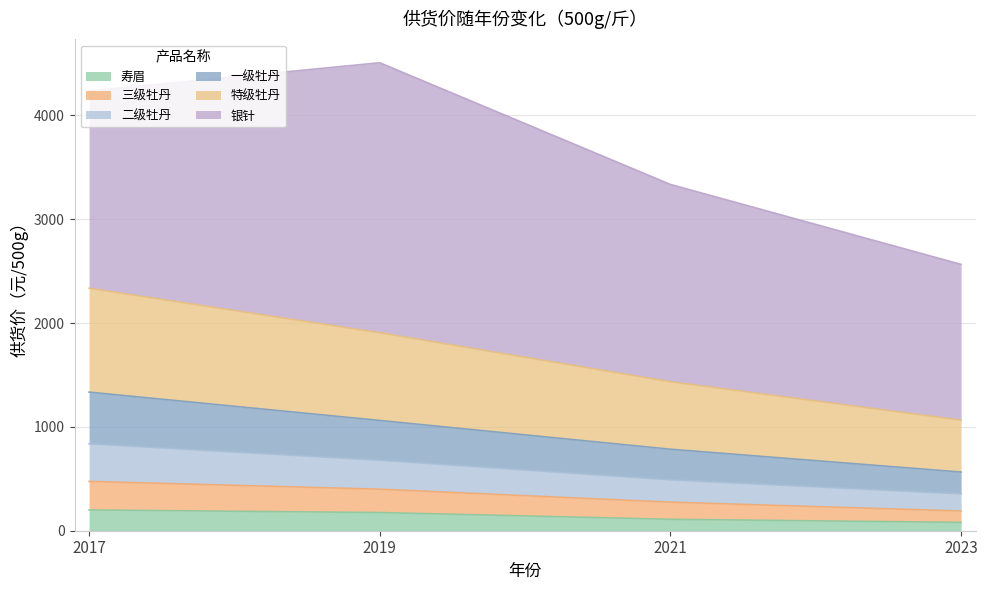

The 寿眉 series shows 80 at 2023. True or false?

True